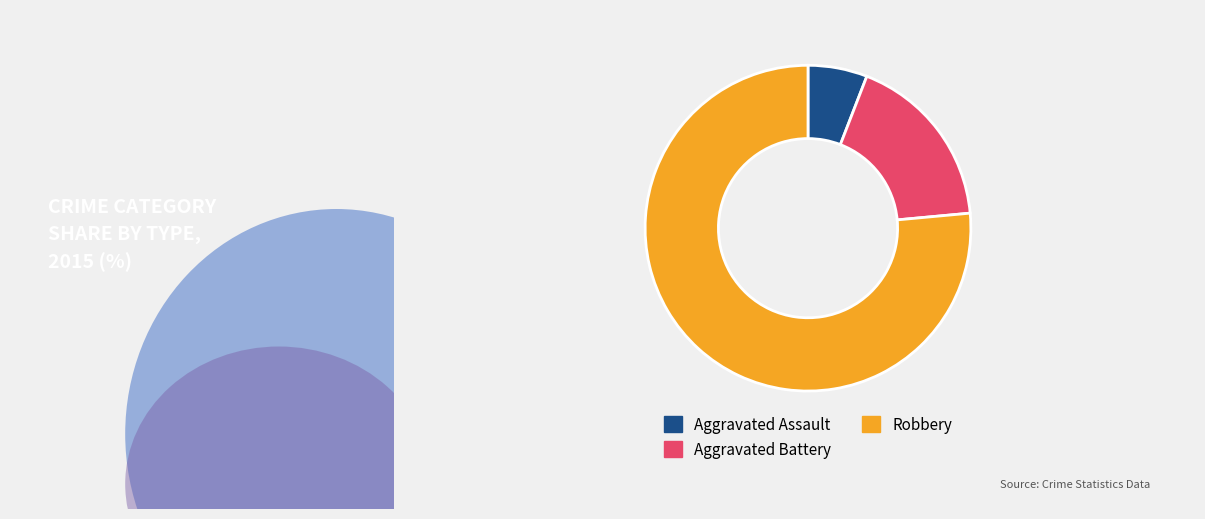

Is there a majority slice in this chart?

Yes